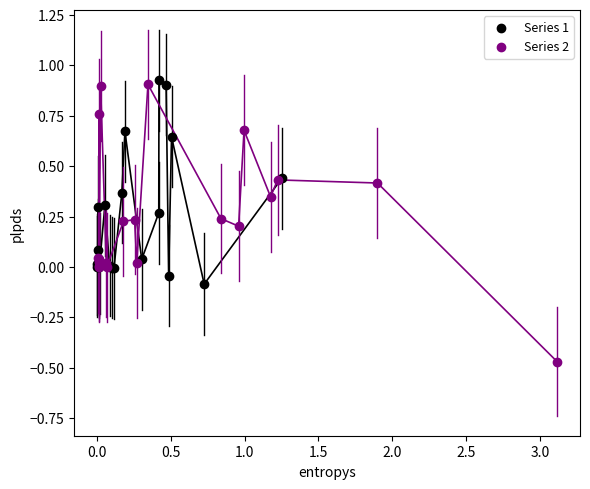

Which series reaches the maximum Y coordinate?

Series 1